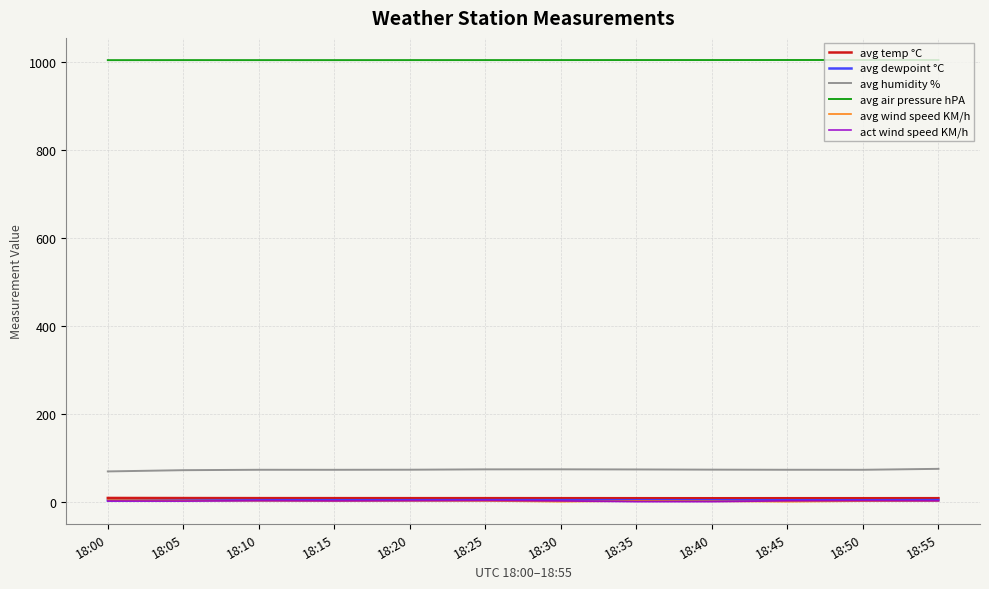

True or false: avg air pressure hPA and act wind speed KM/h intersect in this chart.

False